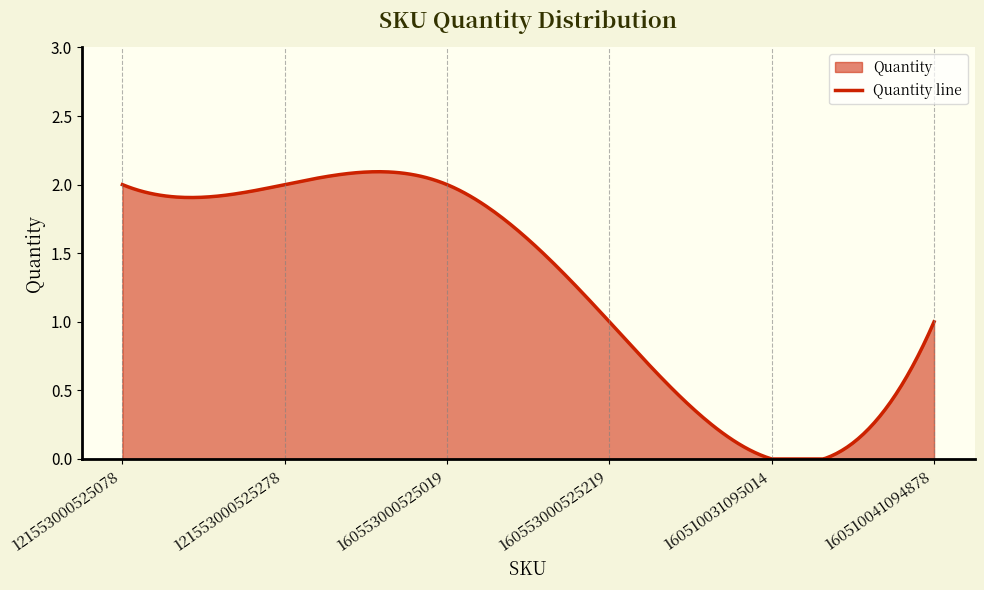

What is the sum of all values?

8